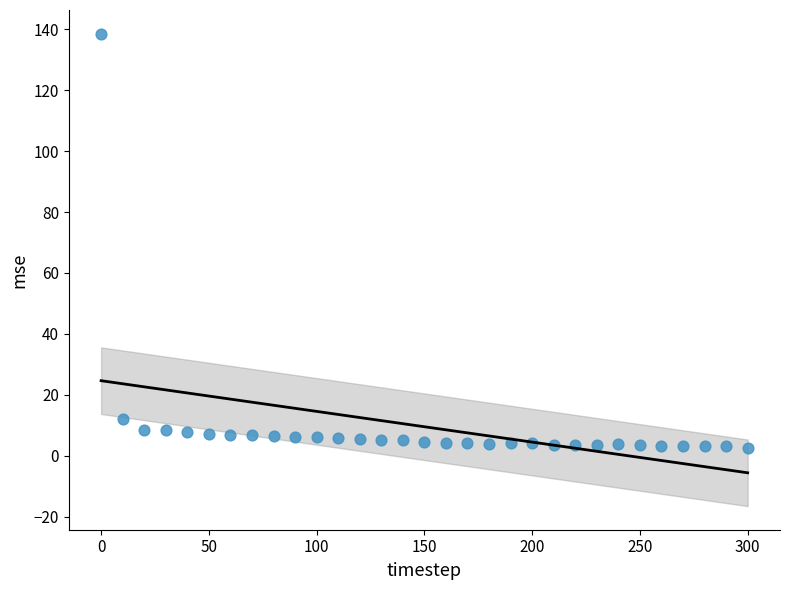

What Y value in the scatter plot is closest to 70?

12.2